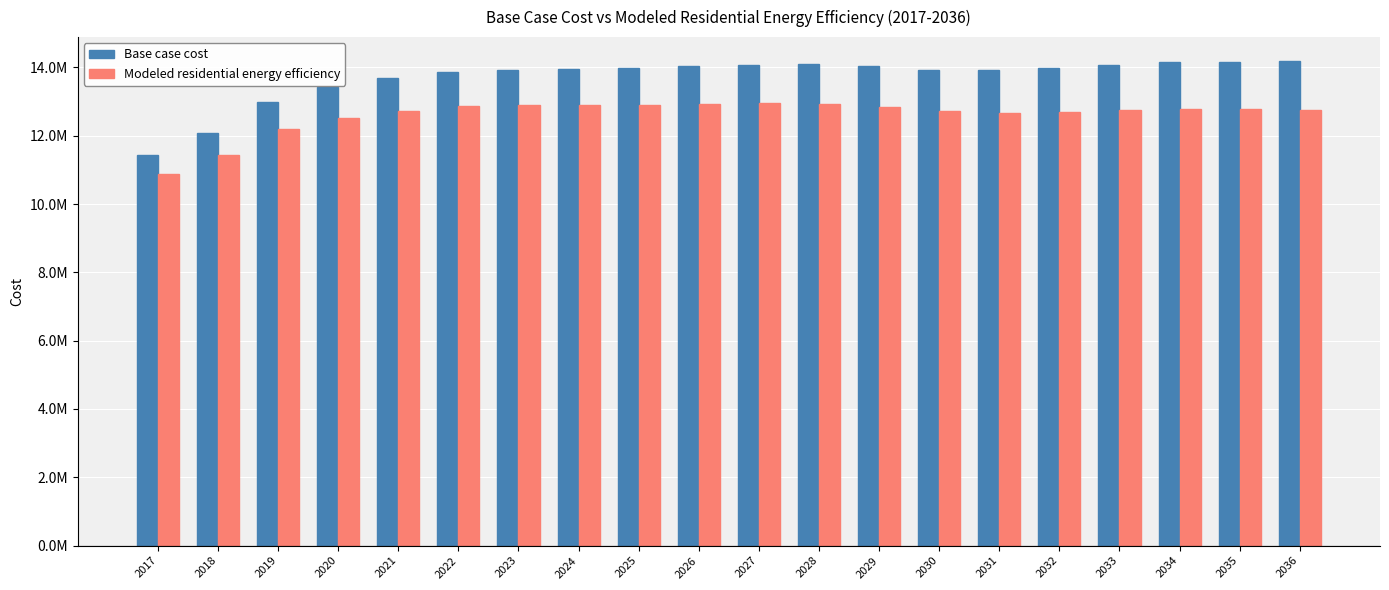

Does the chart contain stacked bars?

No